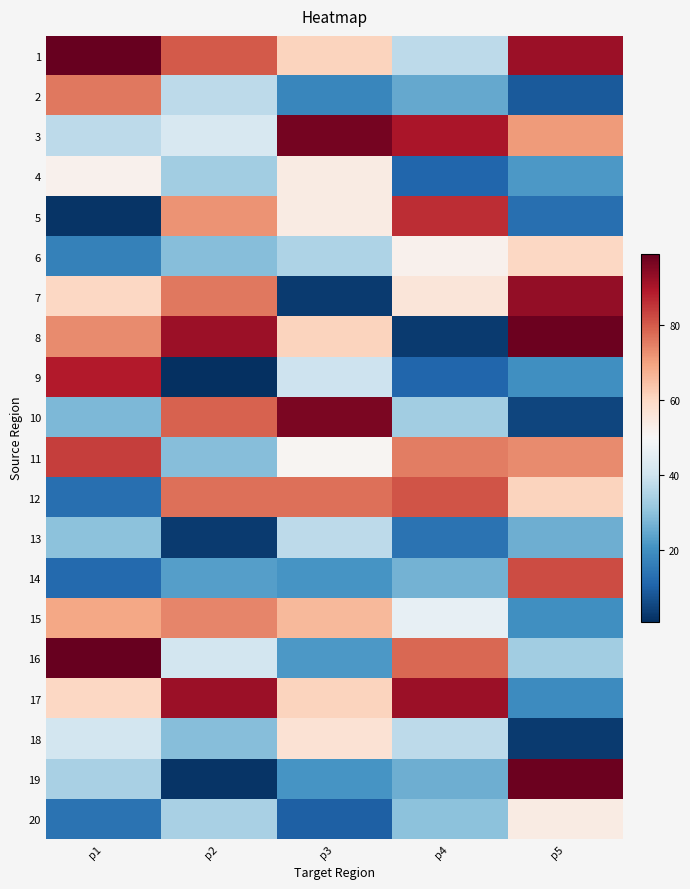

Between p3 and p2, which is larger?

p2